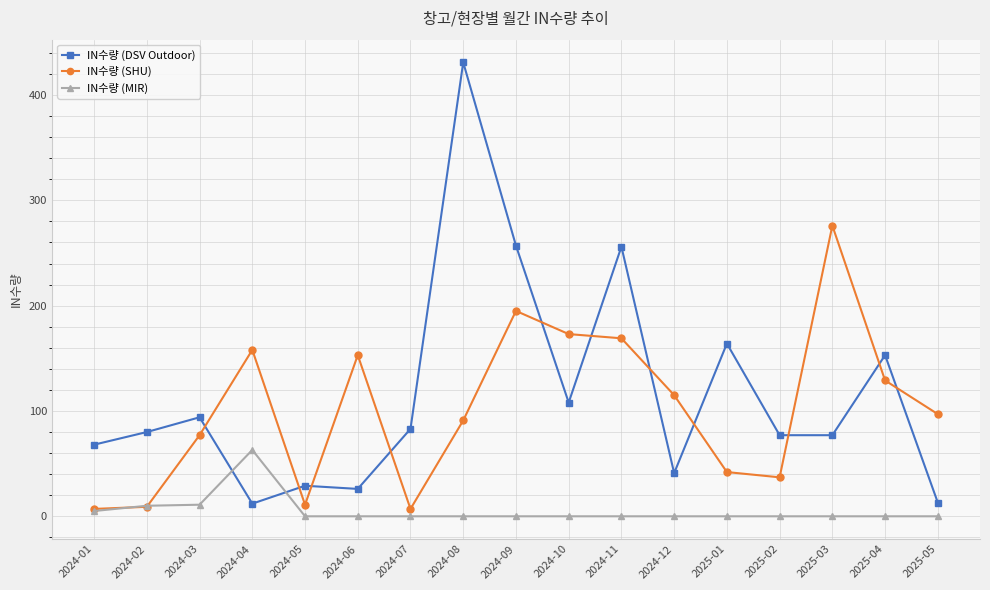

At which label is IN수량 (DSV Outdoor) closest to 221?

2024-11